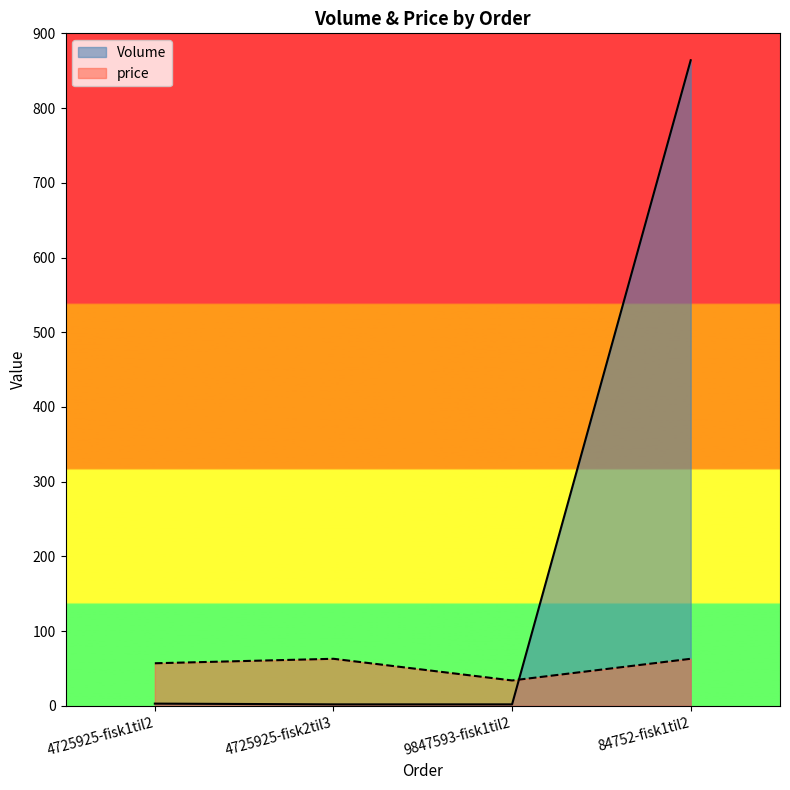

Is it true that price equals 36 at 4725925-fisk1til2?

False